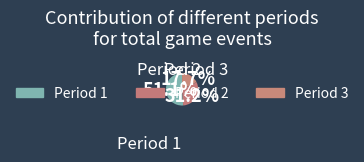

To the nearest percent, what is the average slice percentage?

33%